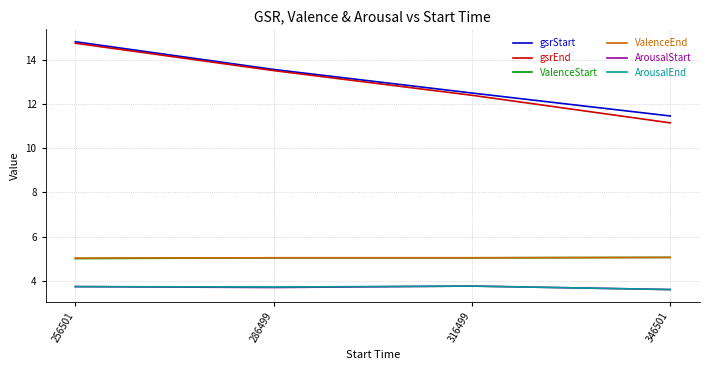

True or false: ArousalEnd and gsrStart cross at least once.

False